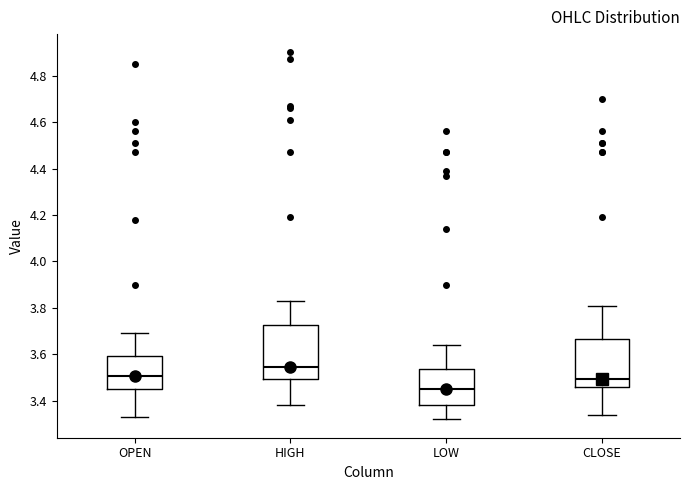

Which box has the highest median line?

HIGH